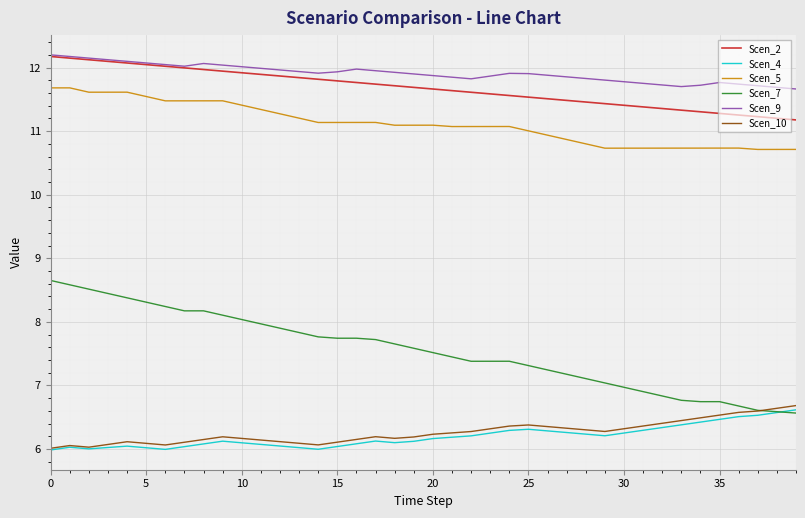

True or false: Scen_9 and Scen_4 intersect in this chart.

False